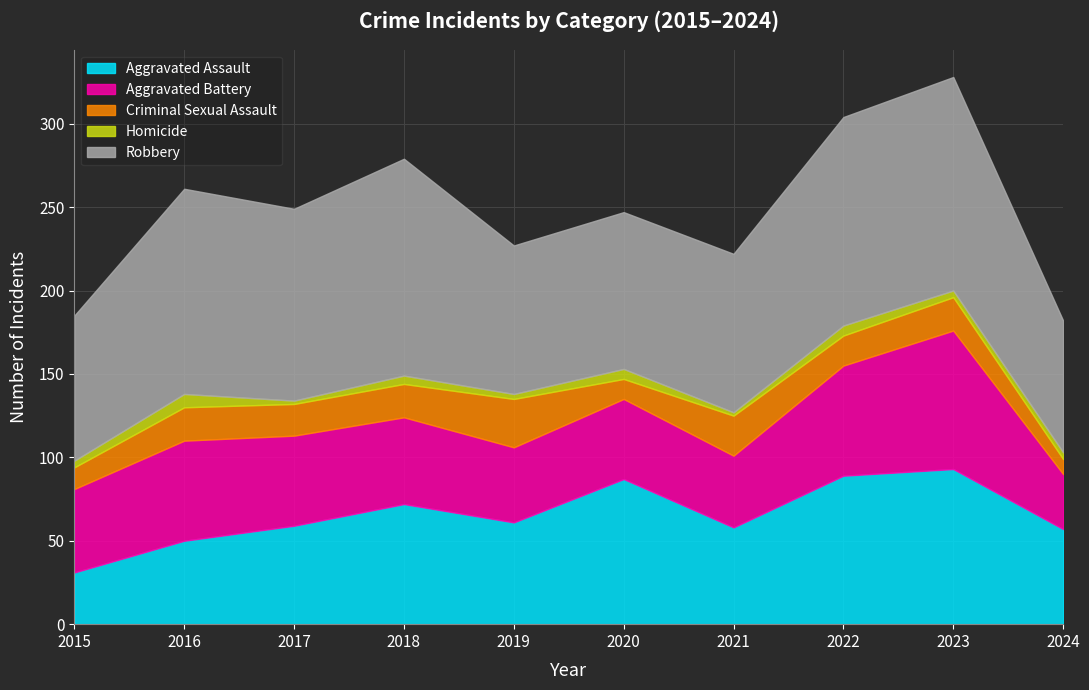

Where is the first local maximum for Aggravated Assault?

2018